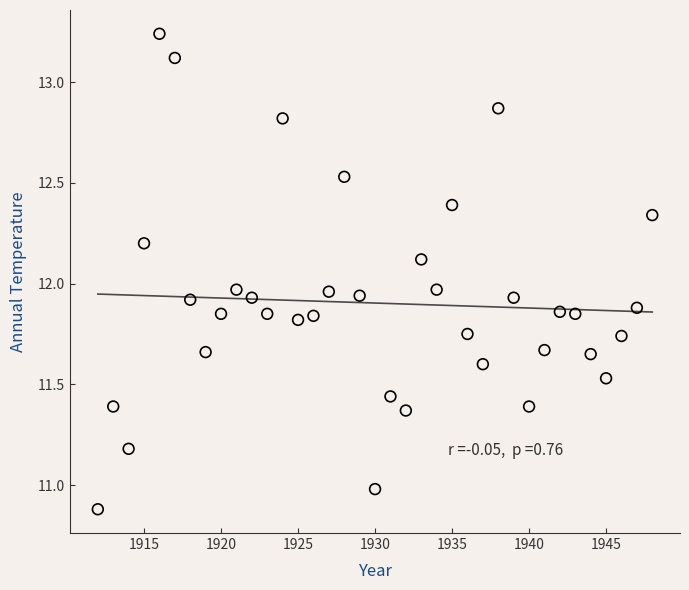

What is the range of Y values (max minus min)?

2.4